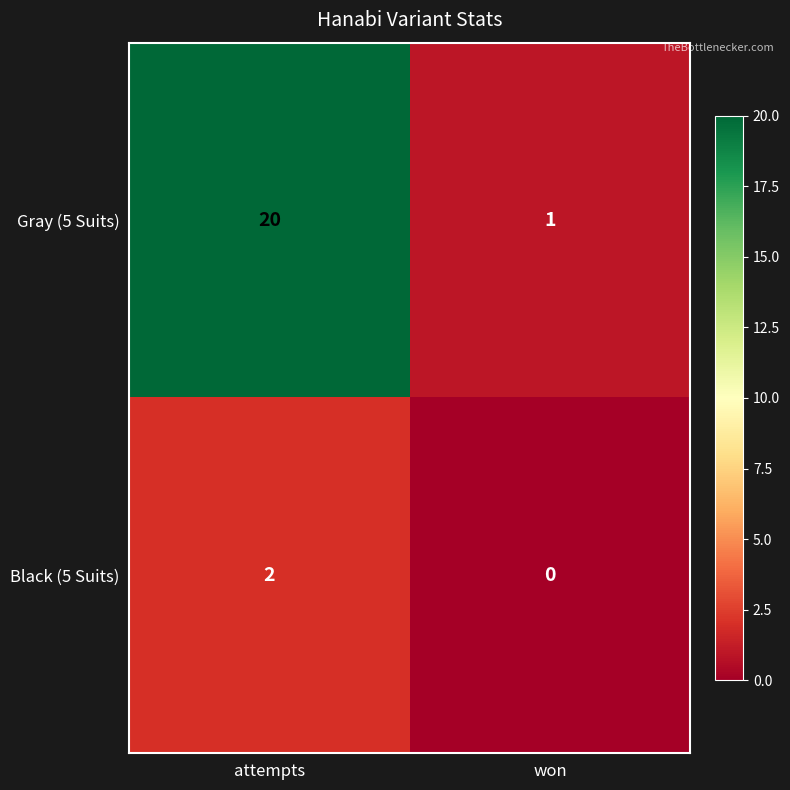

Is the value of Black (5 Suits) at won greater than the value of Gray (5 Suits) at won?

No